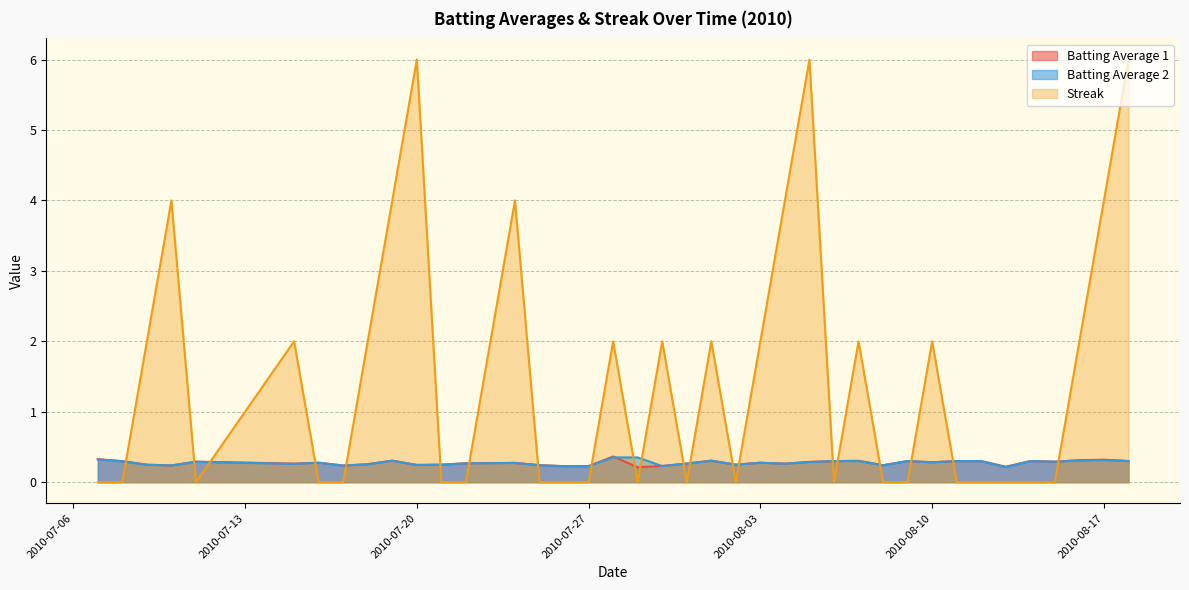

What is the sum of all Batting Average 1 values?

11.0